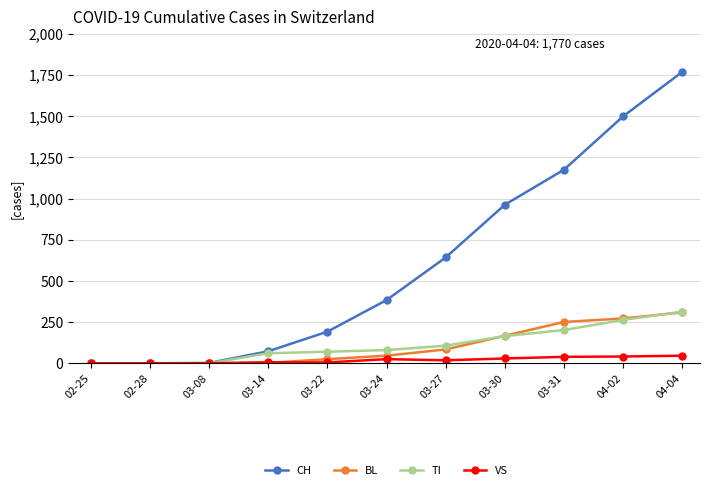

True or false: TI and BL intersect in this chart.

True